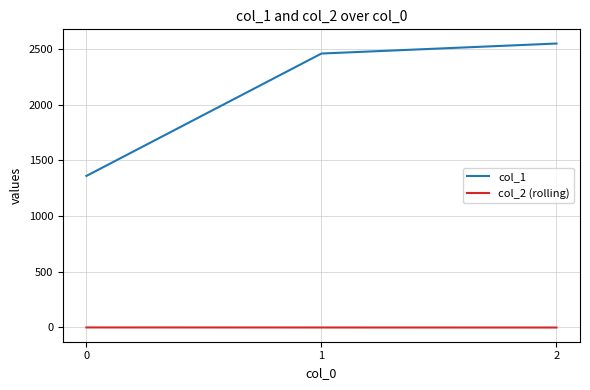

Which series has the widest spread of values?

col_1